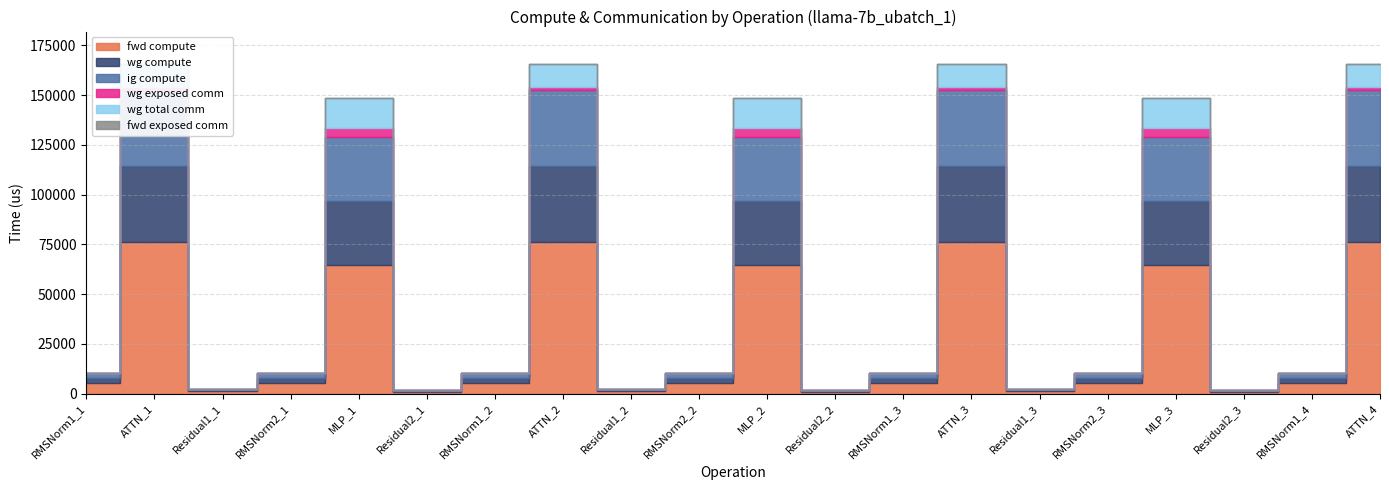

List the series in order of their peak value, lowest first.

fwd exposed comm, wg exposed comm, wg total comm, wg compute, ig compute, fwd compute